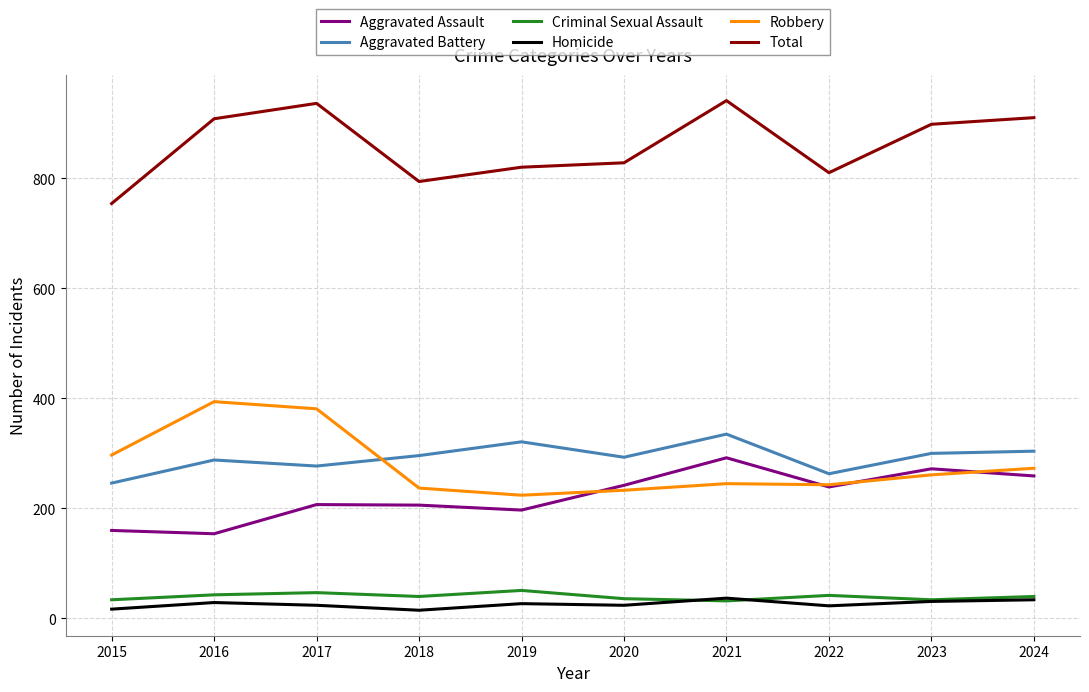

How many distinct data groups are displayed?

6